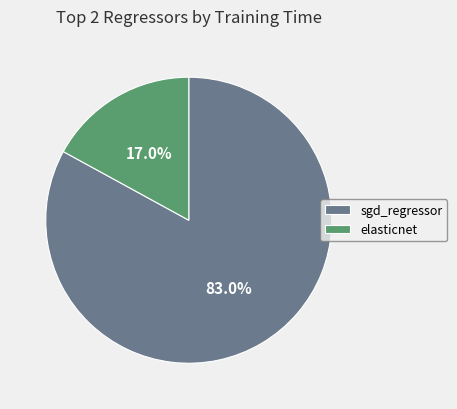

Which category accounts for the majority?

sgd_regressor